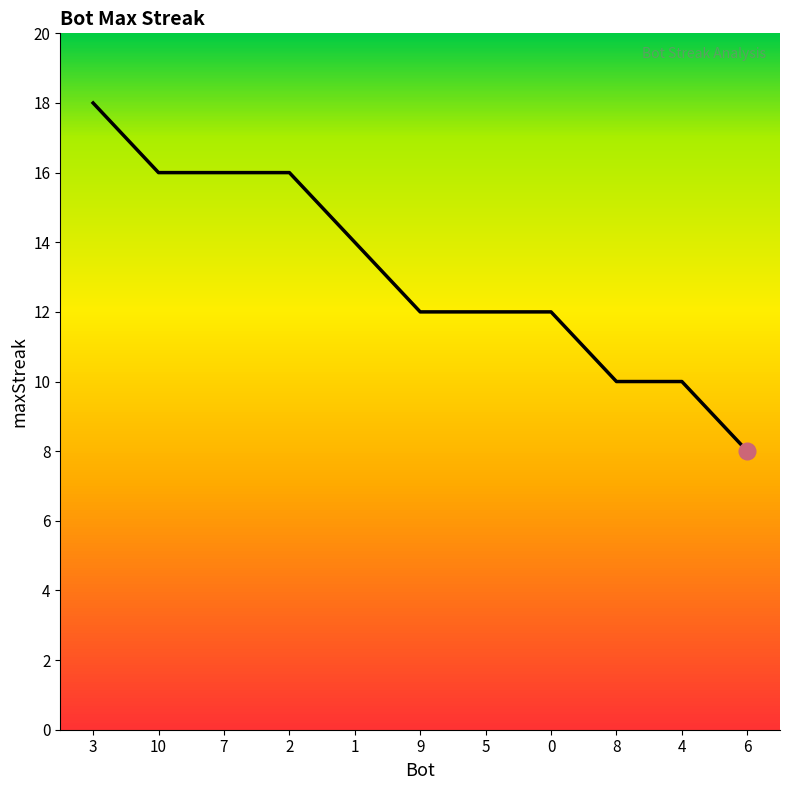

What is the difference between the second highest and second lowest values?

6